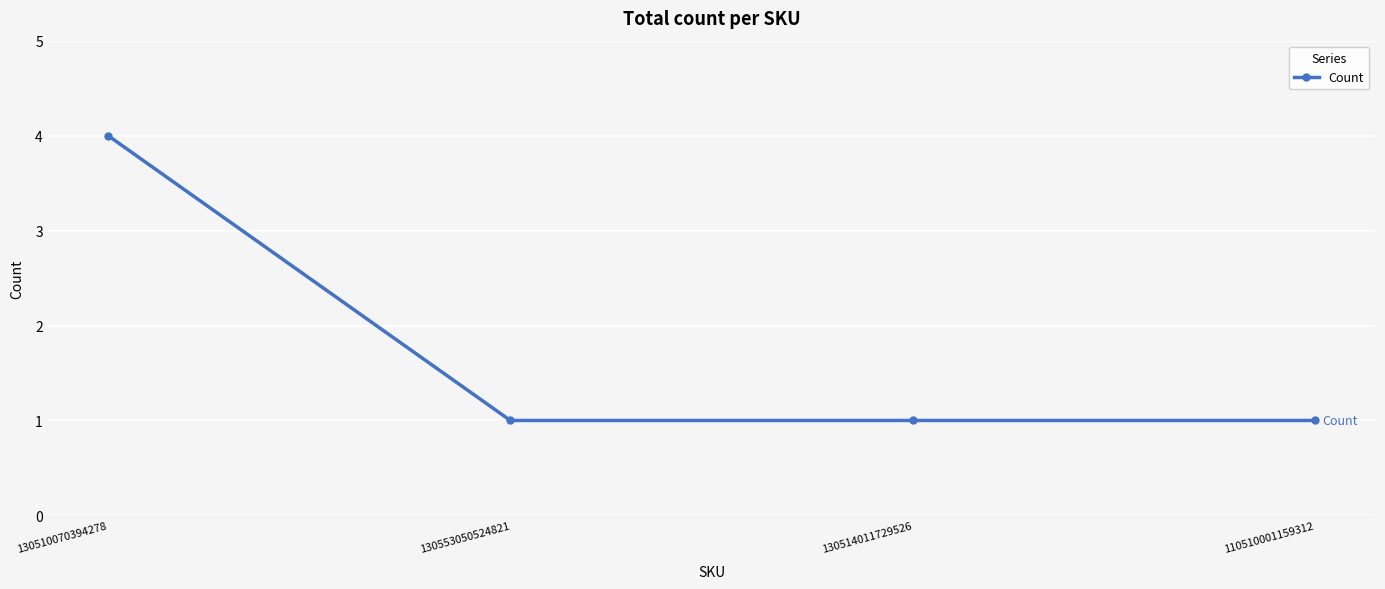

Reading left to right, list all the values displayed in this chart.

4	1	1	1